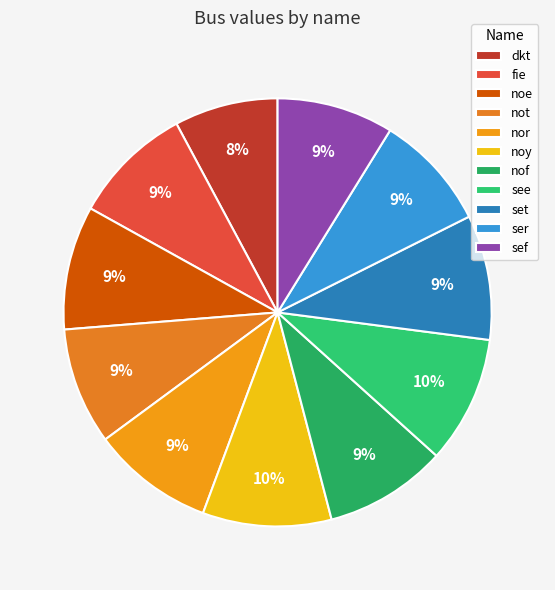

To the nearest percent, what is the average slice percentage?

9%